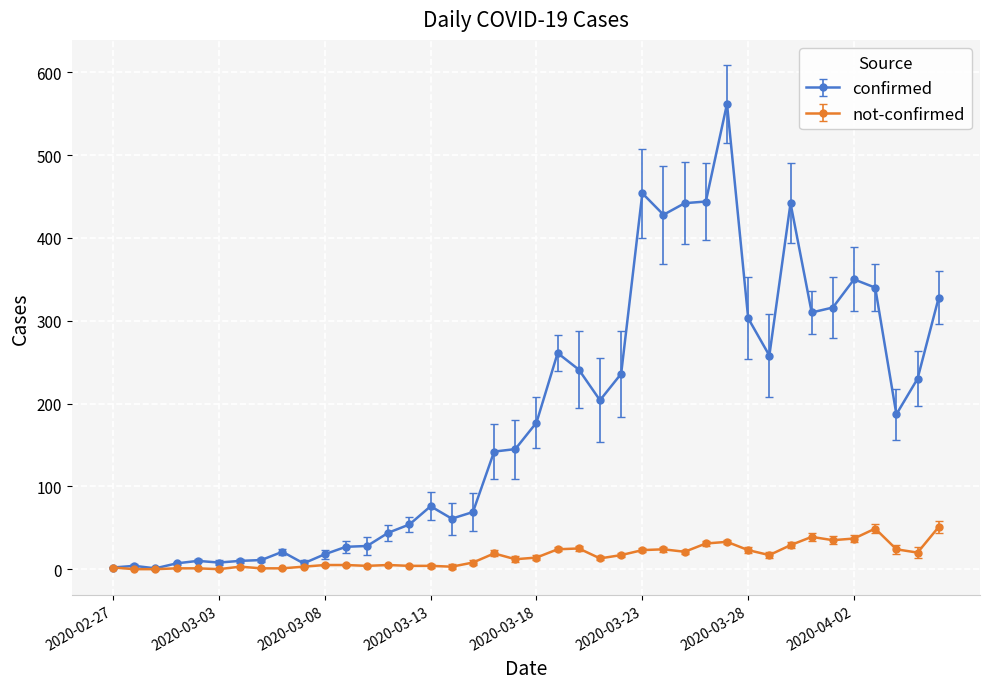

At how many categories does at least one series exceed 319?

9